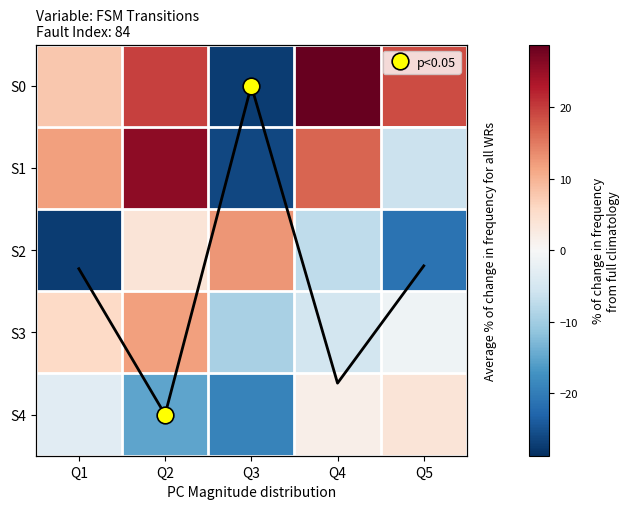

What is the total value across all series at Q5?

-6.2